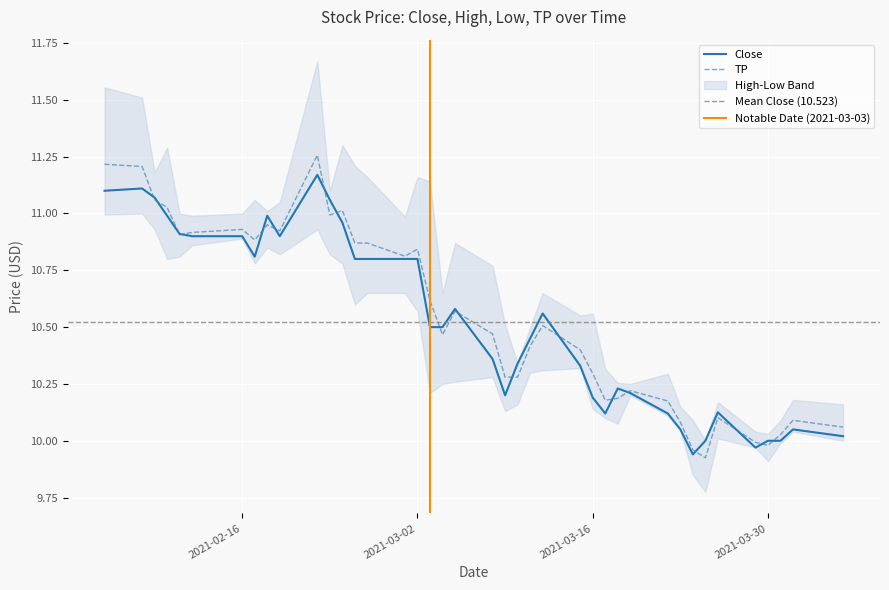

The value of TP at 2021-03-16 is 10.3. True or false?

True